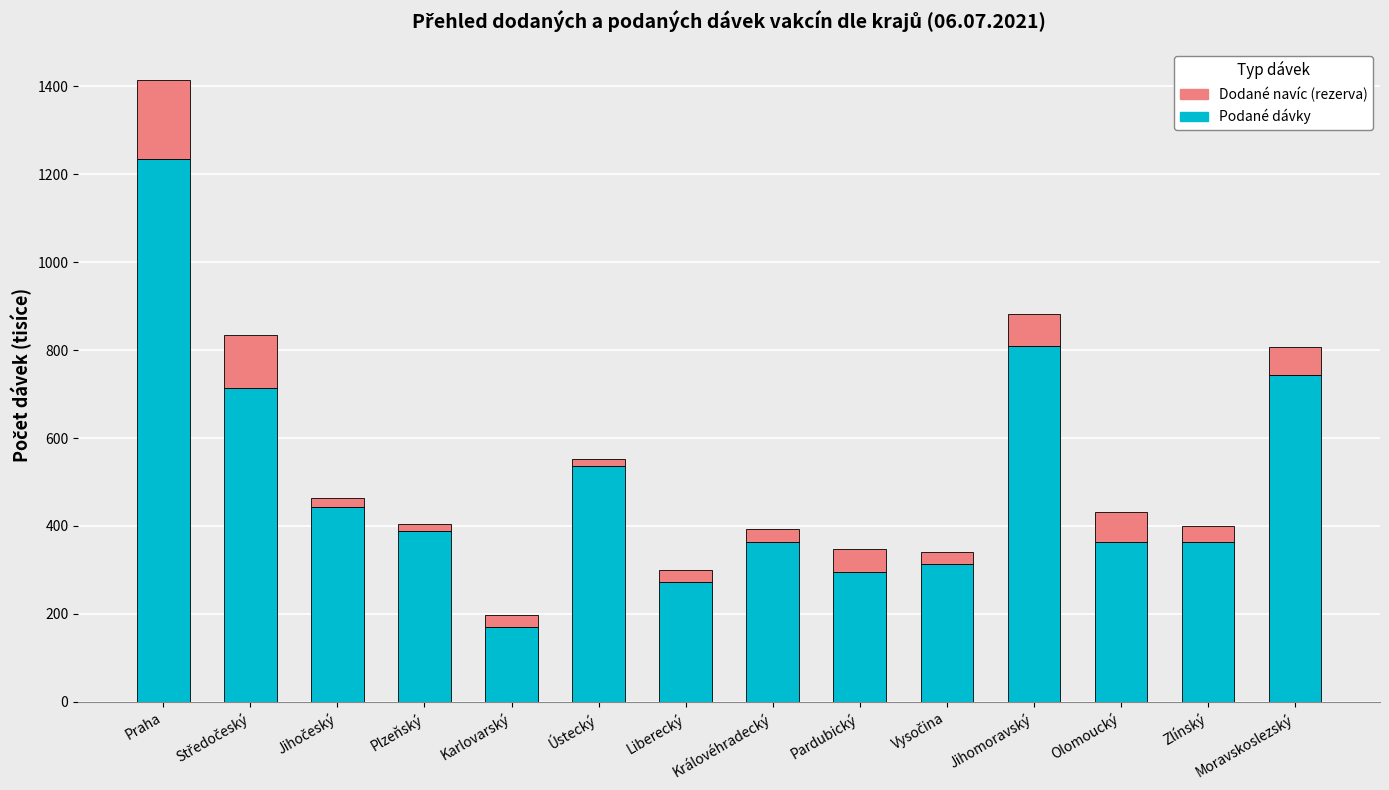

What is the difference between the maximum and minimum values in the Podané dávky series?

1064.5